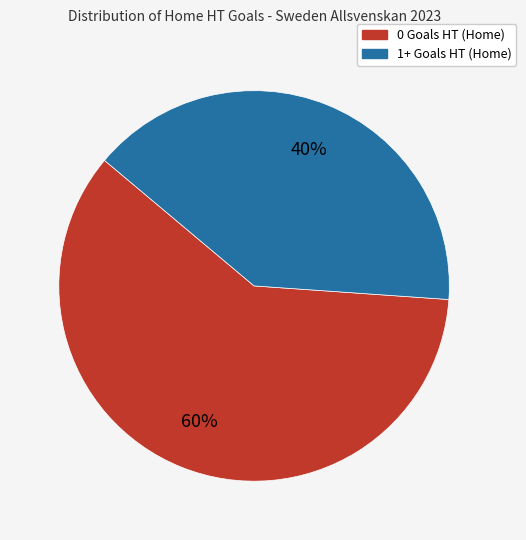

Which category accounts for the majority?

0 Goals HT (Home)